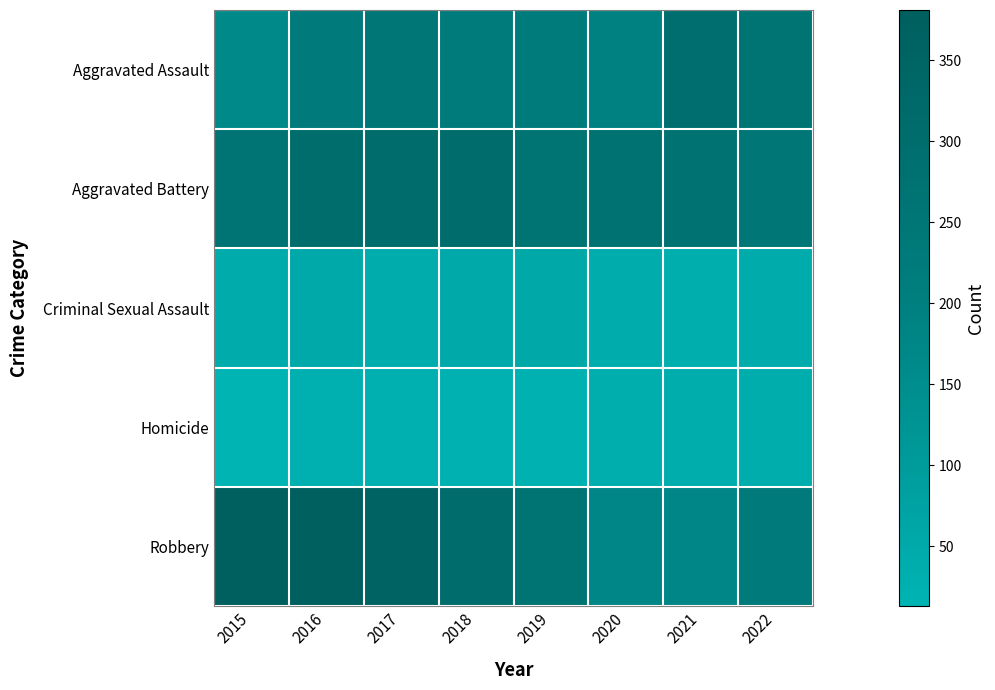

Count the number of data series in this chart.

5